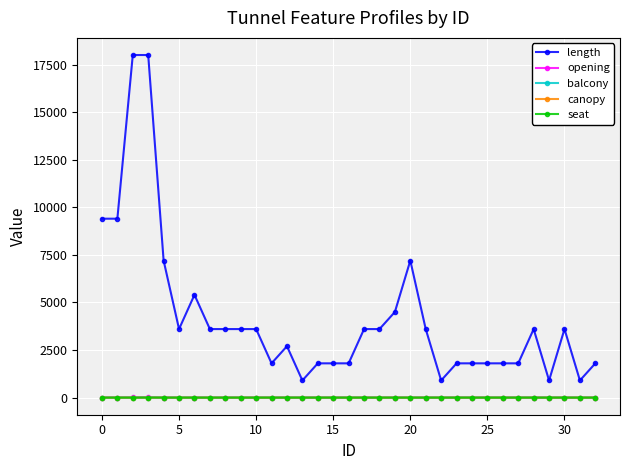

Which series has the widest spread of values?

length